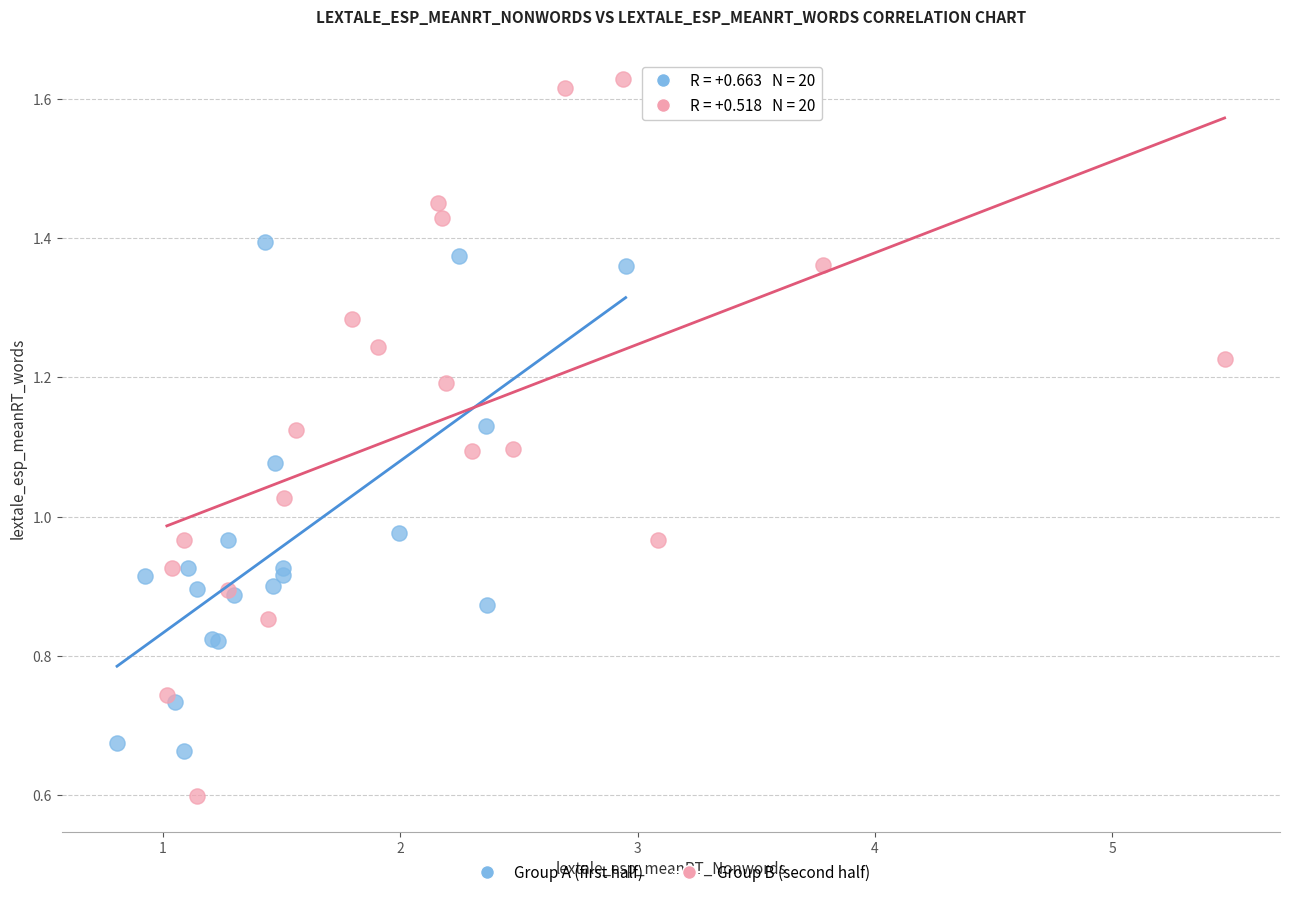

Which series contains the highest Y value?

Group B (second half)